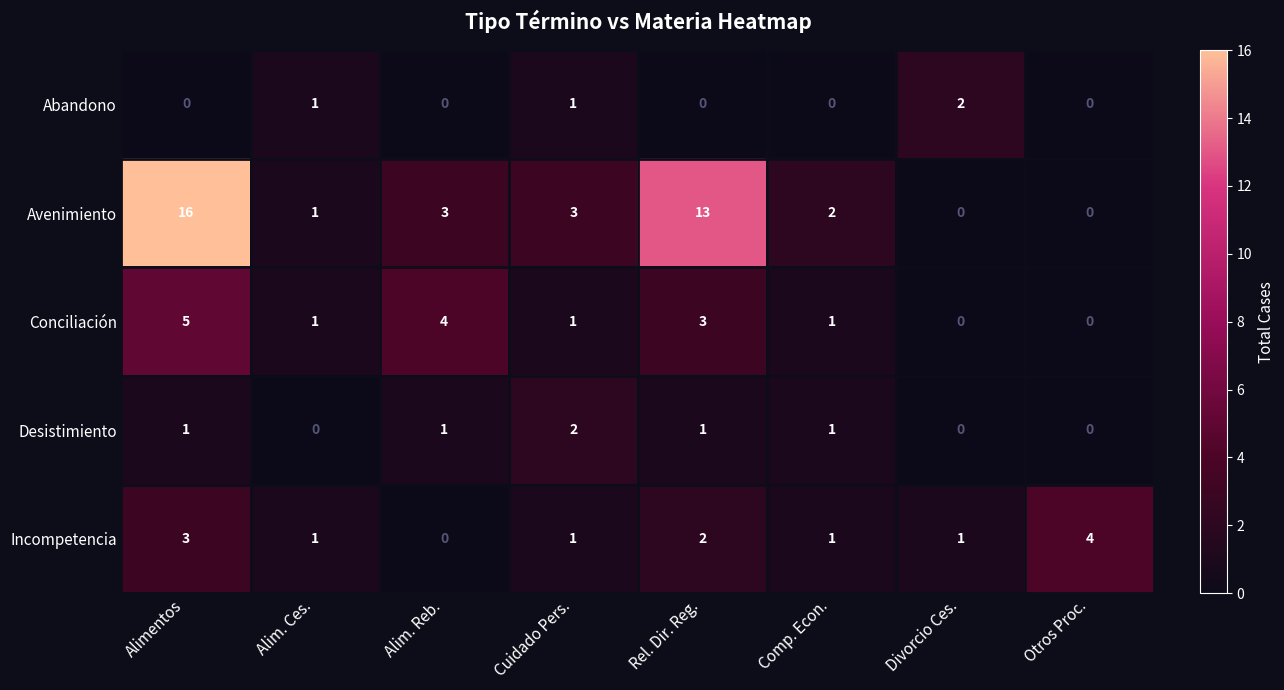

Is it true that Desistimiento equals 1 at Divorcio Ces.?

False